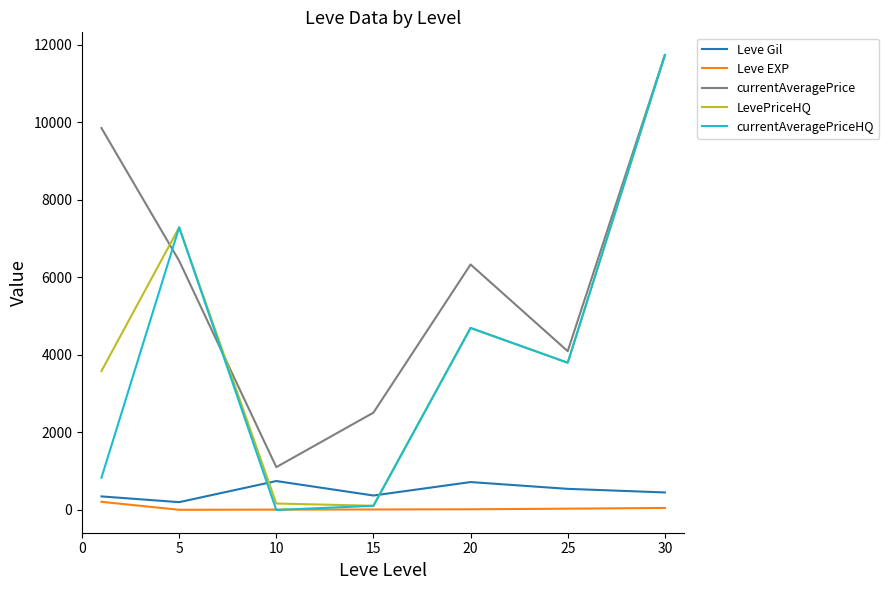

Which series has the largest total across all categories?

currentAveragePrice